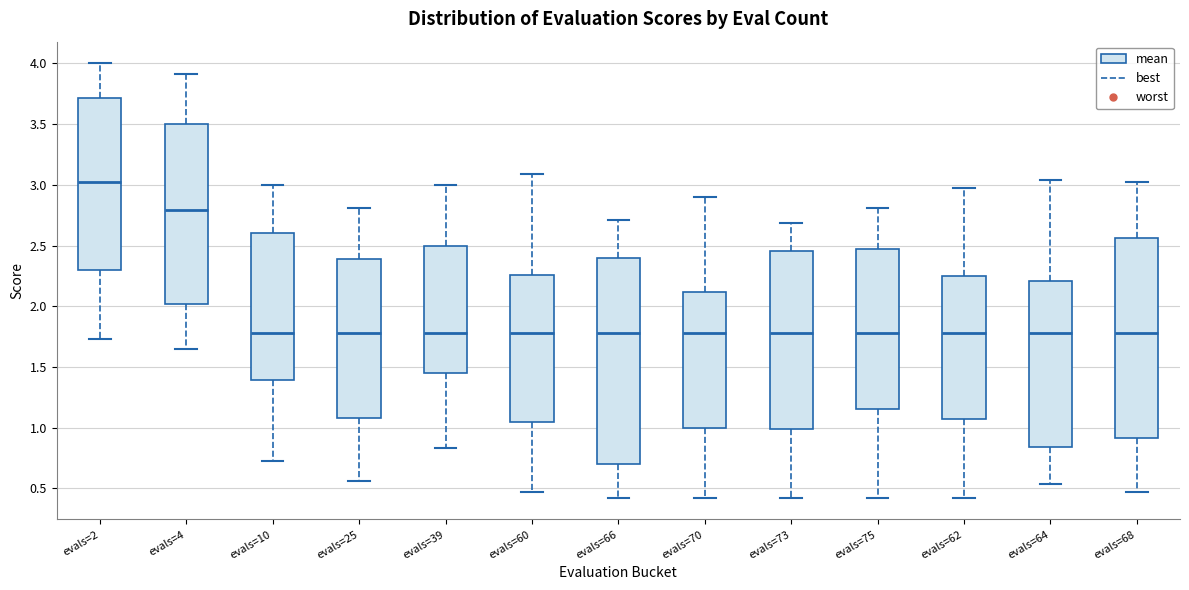

Reading left to right, transcribe this box plot: for each box, give where its median line is, the range the box spans, and where its two whiskers end, as read against the y-axis. The values are not printed on the chart, so give them approximately, as read against the axis.

evals=2: median 3.00, box 2.30 to 3.70, whiskers 1.75 to 4.00
evals=4: median 2.80, box 2.00 to 3.50, whiskers 1.65 to 3.90
evals=10: median 1.80, box 1.40 to 2.60, whiskers 0.75 to 3.00
evals=25: median 1.80, box 1.10 to 2.40, whiskers 0.55 to 2.80
evals=39: median 1.80, box 1.45 to 2.50, whiskers 0.85 to 3.00
evals=60: median 1.80, box 1.05 to 2.25, whiskers 0.45 to 3.10
evals=66: median 1.80, box 0.70 to 2.40, whiskers 0.40 to 2.70
evals=70: median 1.80, box 1.00 to 2.10, whiskers 0.40 to 2.90
evals=73: median 1.80, box 1.00 to 2.45, whiskers 0.40 to 2.70
evals=75: median 1.80, box 1.15 to 2.50, whiskers 0.40 to 2.80
evals=62: median 1.80, box 1.05 to 2.25, whiskers 0.40 to 2.95
evals=64: median 1.80, box 0.85 to 2.20, whiskers 0.55 to 3.05
evals=68: median 1.80, box 0.90 to 2.55, whiskers 0.45 to 3.00